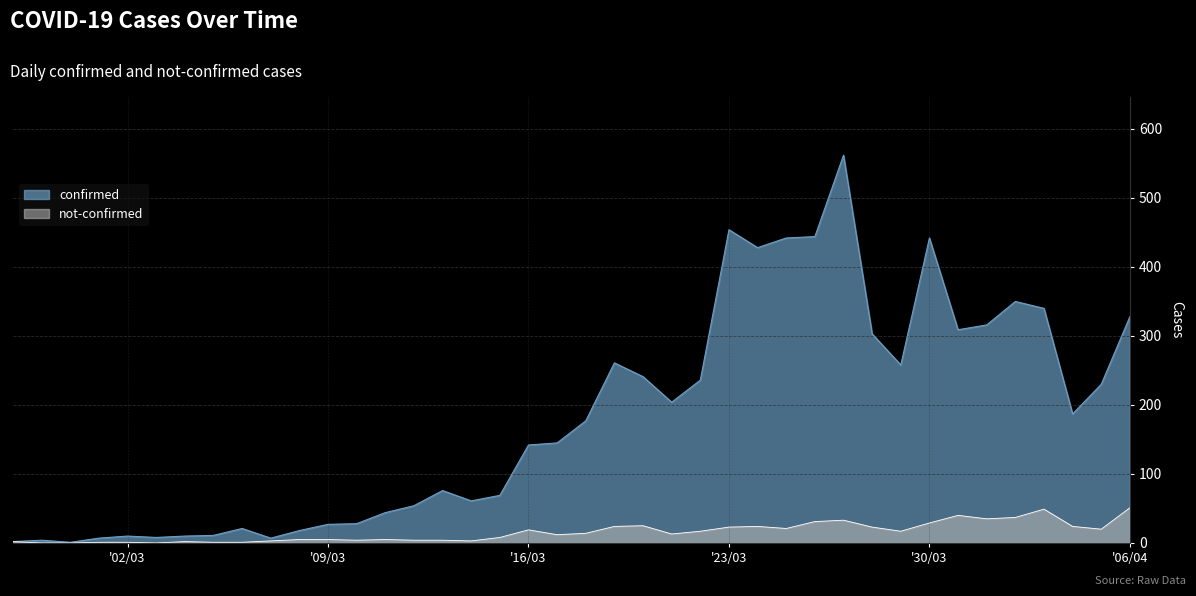

Does the chart display data point markers on the line(s)?

No